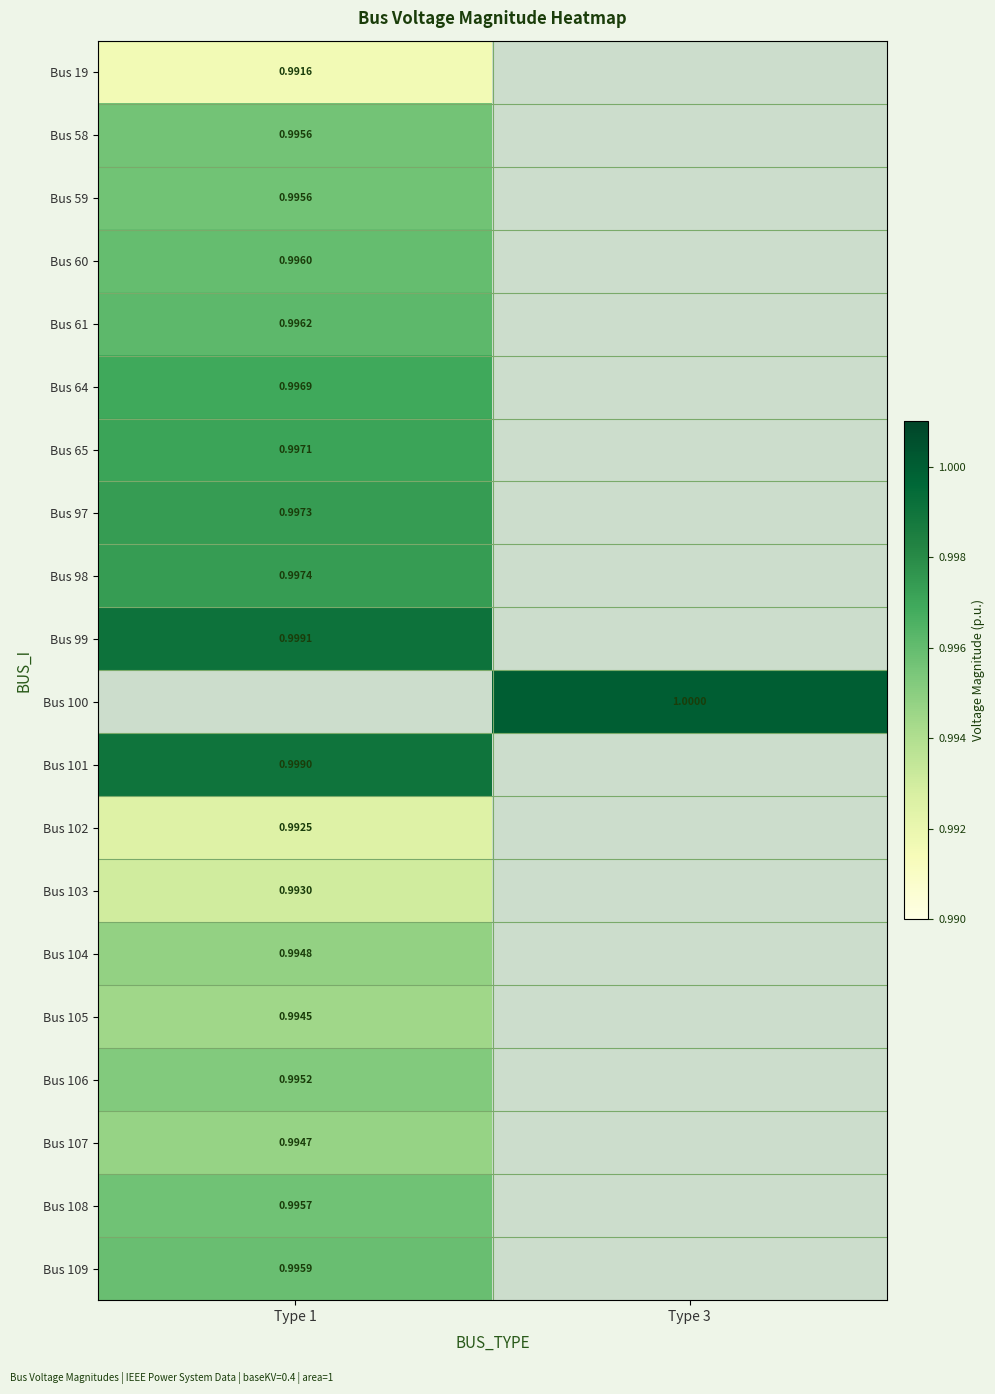

At which label is Bus 108 closest to 0?

Type 1